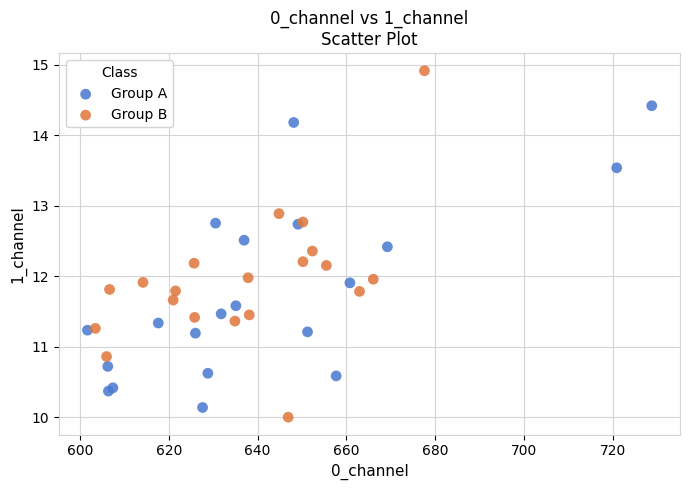

Which series contains the highest Y value?

Group B